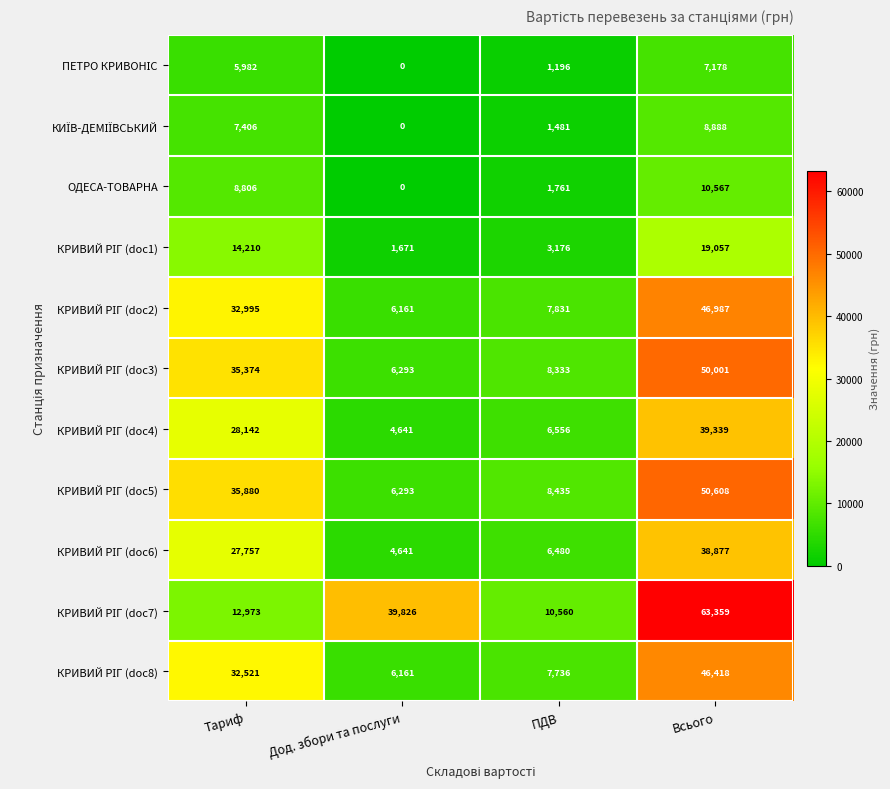

What is the maximum value shown in the chart?

63359